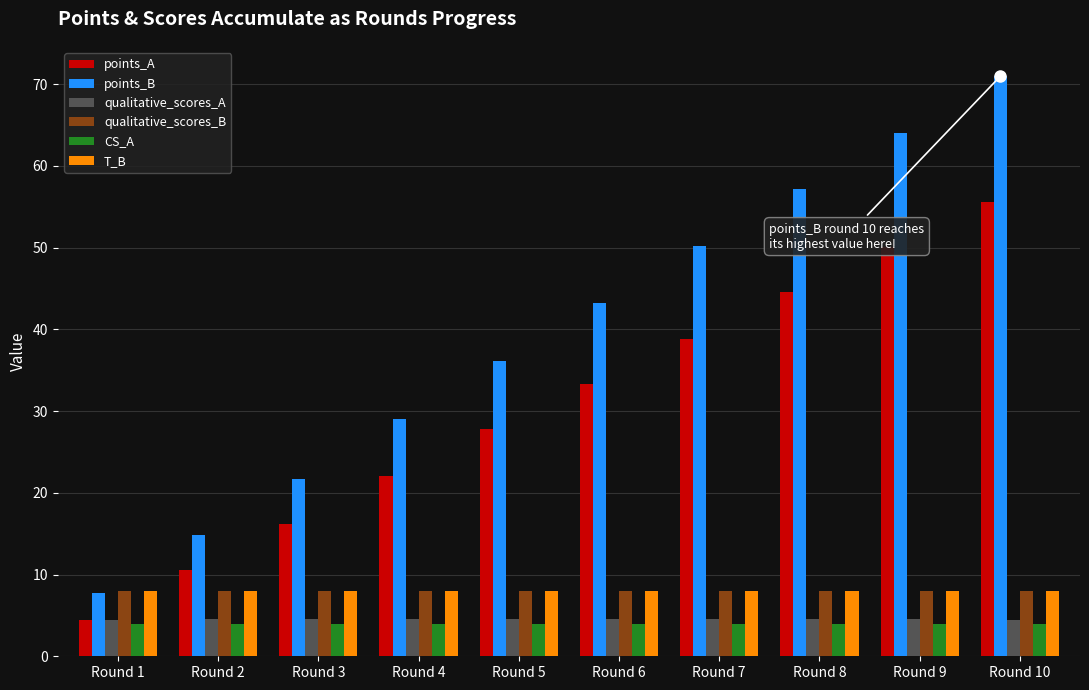

What is the difference between the highest and lowest values at Round 6?

39.3